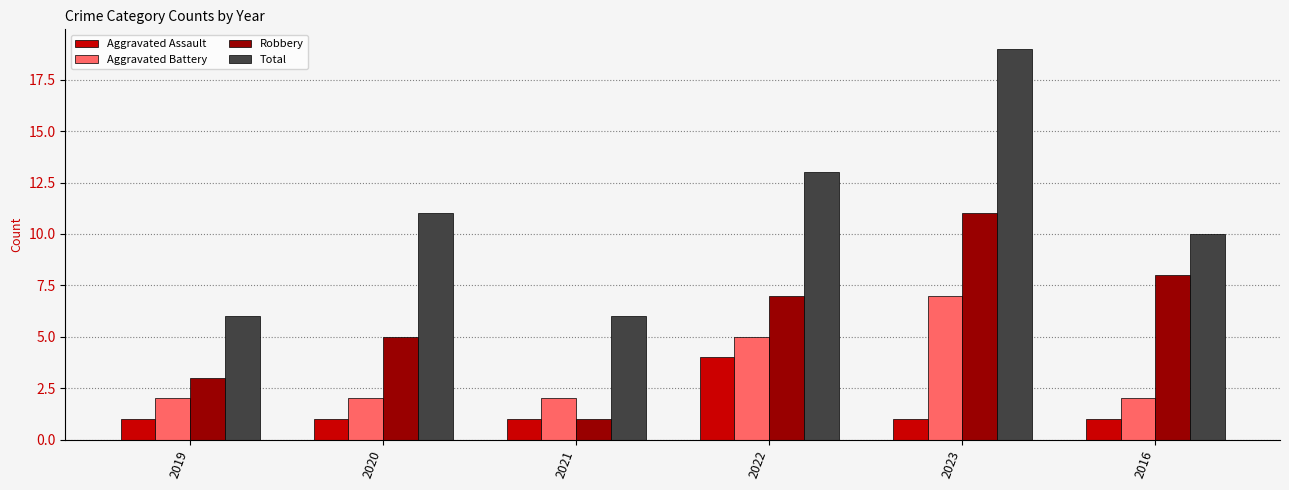

What is the label of the 2nd bar from the right?

2023